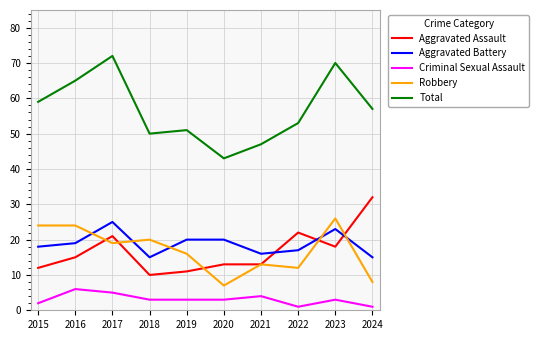

Where is the first local minimum for Aggravated Battery?

2018